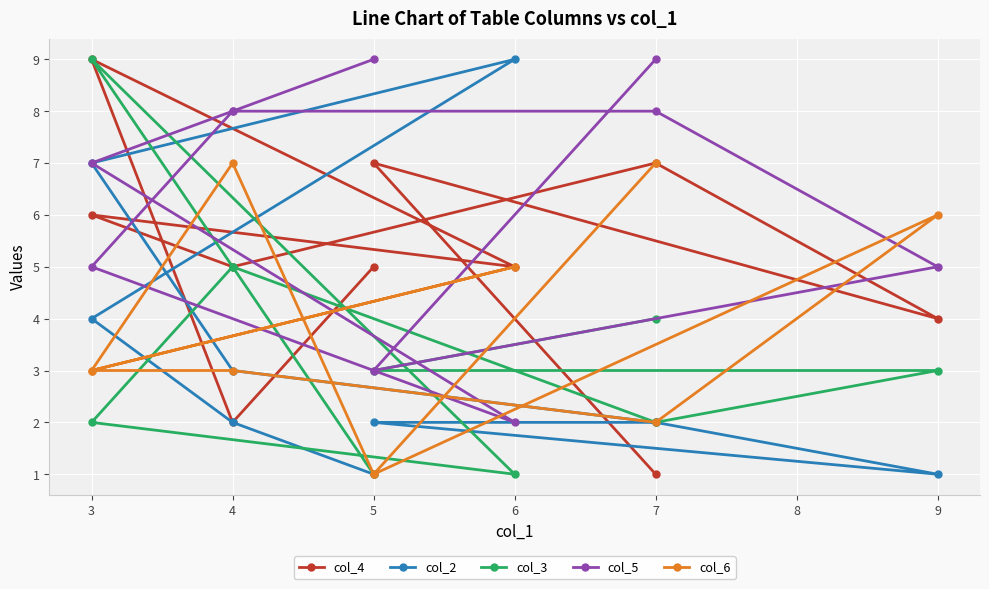

Is the value of col_6 at 5 greater than the value of col_5 at 4?

No